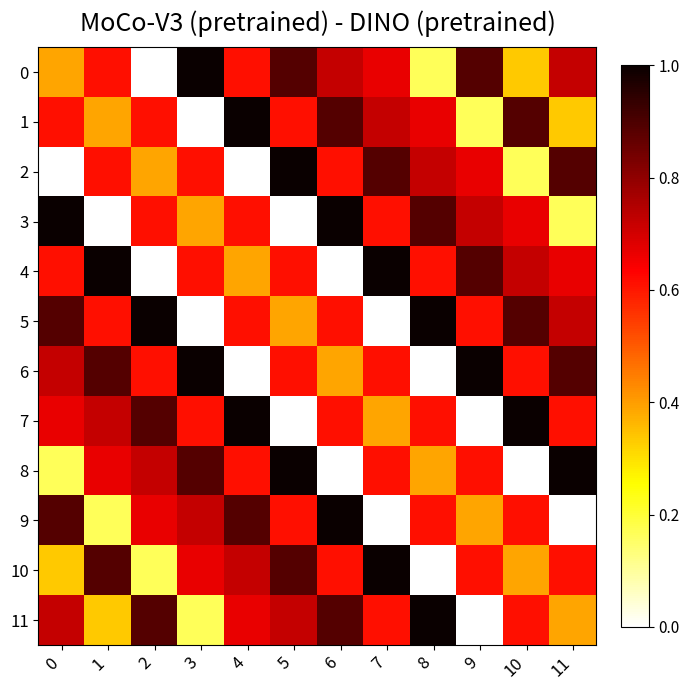

What is the total value across all series at 10?

6.9